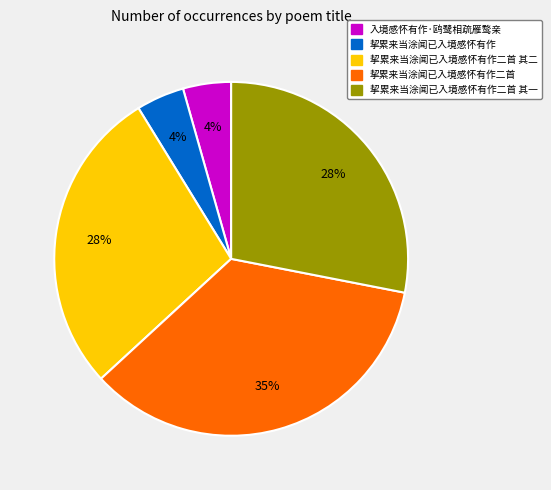

To the nearest percent, what is the difference between the 挈累来当涂闻已入境感怀有作二首 其二 and 挈累来当涂闻已入境感怀有作 slice percentages?

24%